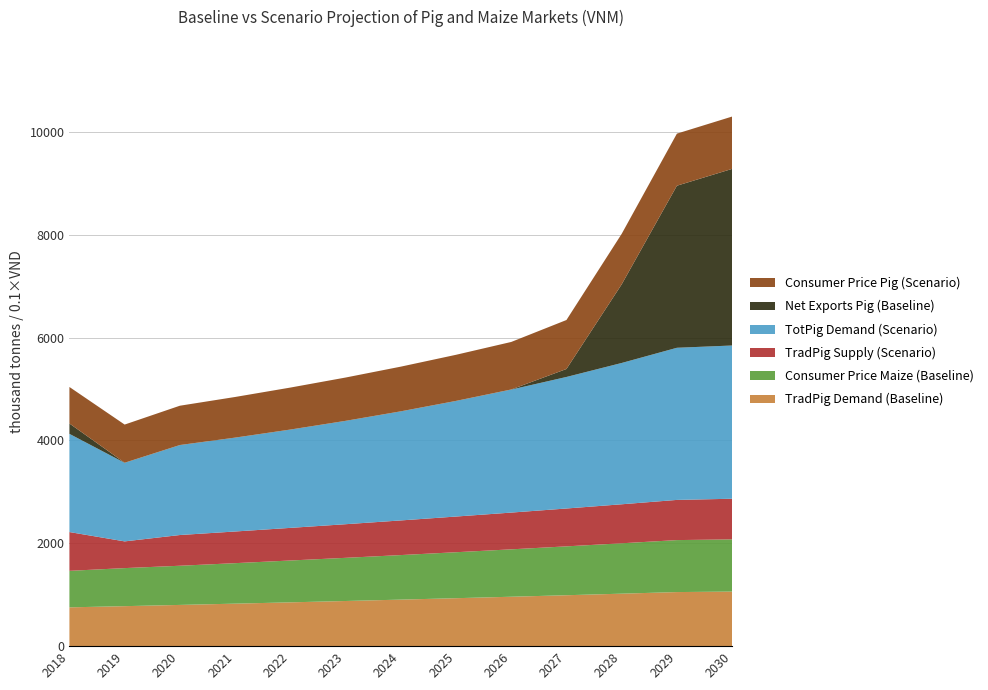

Reading left to right, transcribe all the data shown in this chart.

TradPig Demand (Baseline): 2018=754.6	2019=777.7	2020=801.8	2021=826.5	2022=851.9	2023=878.1	2024=904.9	2025=932.5	2026=961.0	2027=990.3	2028=1020.5	2029=1051.7	2030=1061.3
Consumer Price Maize (Baseline): 2018=7099.9	2019=7400.9	2020=7618.9	2021=7874.4	2022=8137.5	2023=8395.3	2024=8663.0	2025=8940.8	2026=9217.2	2027=9503.7	2028=9800.4	2029=10108.9	2030=10152.4
TradPig Supply (Scenario): 2018=754.6	2019=519.6	2020=597.6	2021=615.8	2022=634.5	2023=653.9	2024=673.6	2025=694.0	2026=714.9	2027=736.4	2028=758.6	2029=781.5	2030=790.3
TotPig Demand (Scenario): 2018=1909.8	2019=1527.8	2020=1748.3	2021=1824.0	2022=1910.2	2023=2008.4	2024=2120.1	2025=2247.2	2026=2392.2	2027=2558.2	2028=2748.1	2029=2958.7	2030=2980.3
Net Exports Pig (Baseline): 2018=2.0	2019=0.0	2020=0.0	2021=0.0	2022=0.0	2023=0.0	2024=0.0	2025=0.0	2026=0.0	2027=1.5	2028=15.3	2029=31.5	2030=34.3
Consumer Price Pig (Scenario): 2018=7099.9	2019=7420.4	2020=7642.2	2021=7898.8	2022=8161.7	2023=8419.3	2024=8686.6	2025=8963.9	2026=9239.9	2027=9525.9	2028=9822.3	2029=10129.1	2030=10179.1